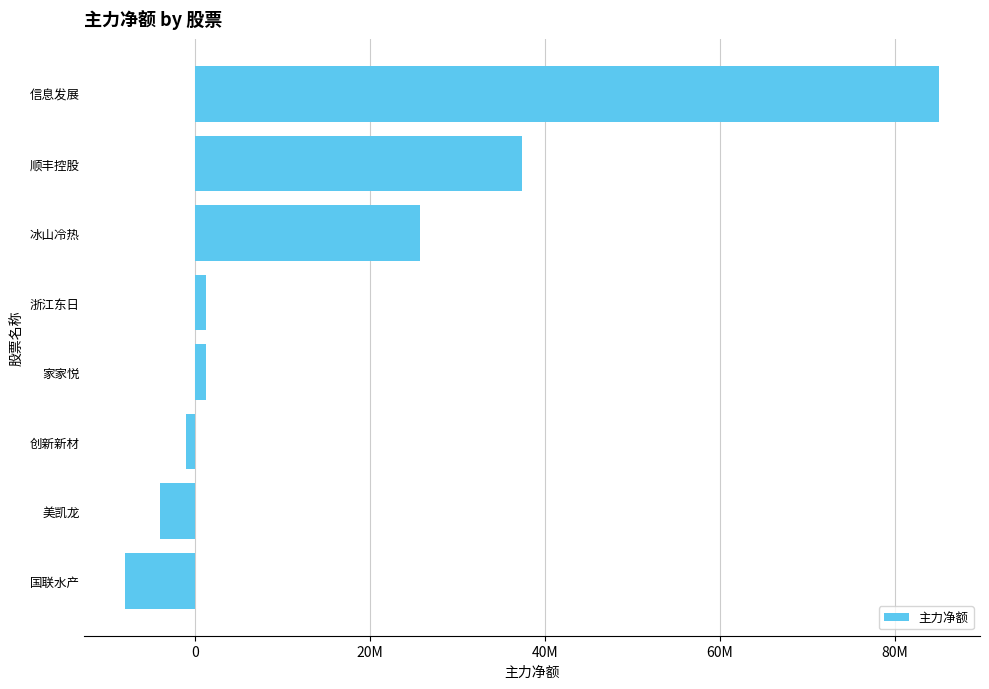

What is the average value?

17207478